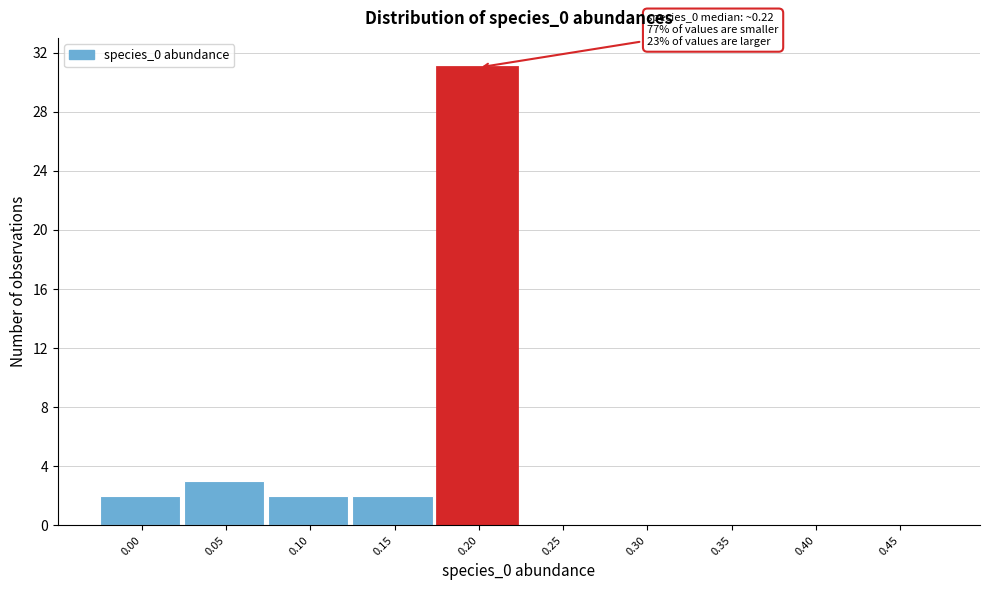

Reading right to left, extract all data points from this chart.

0.45=0	0.40=0	0.35=0	0.30=0	0.25=0	0.20=31	0.15=2	0.10=2	0.05=3	0.00=2